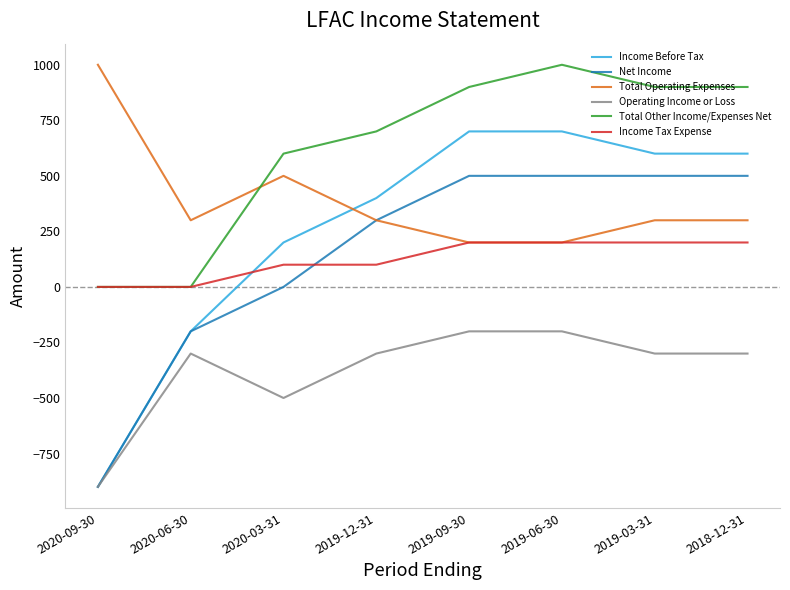

How many Total Other Income/Expenses Net values are between 600 and 900?

5